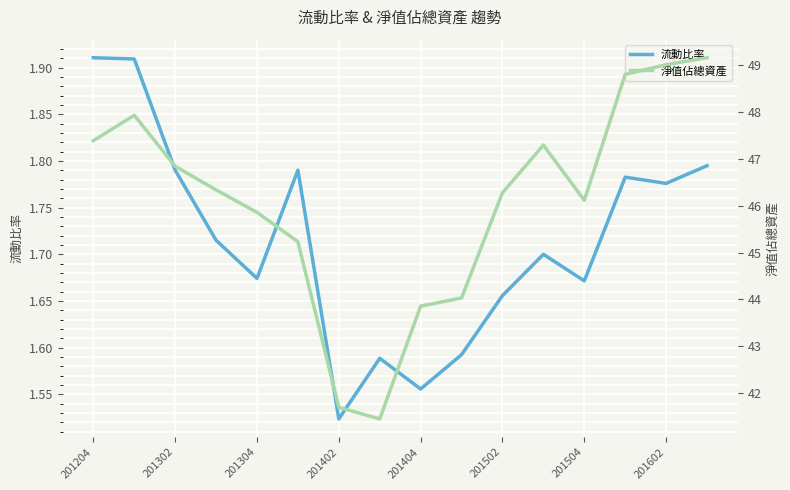

True or false: 流動比率 has a value of 1.0 at 201502.

False